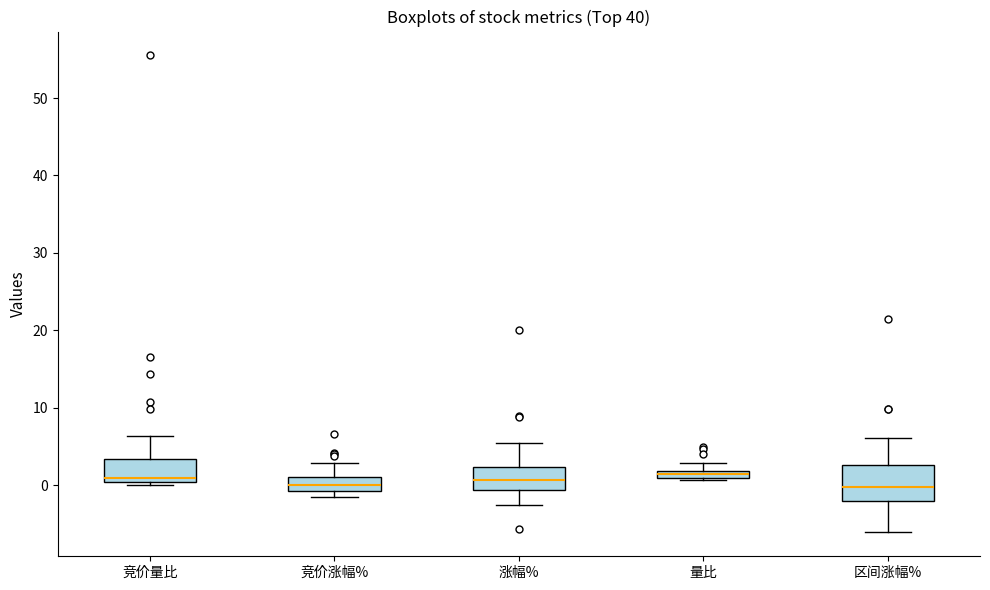

Comparing the boxes themselves (not the whiskers), which one is the tallest?

区间涨幅%